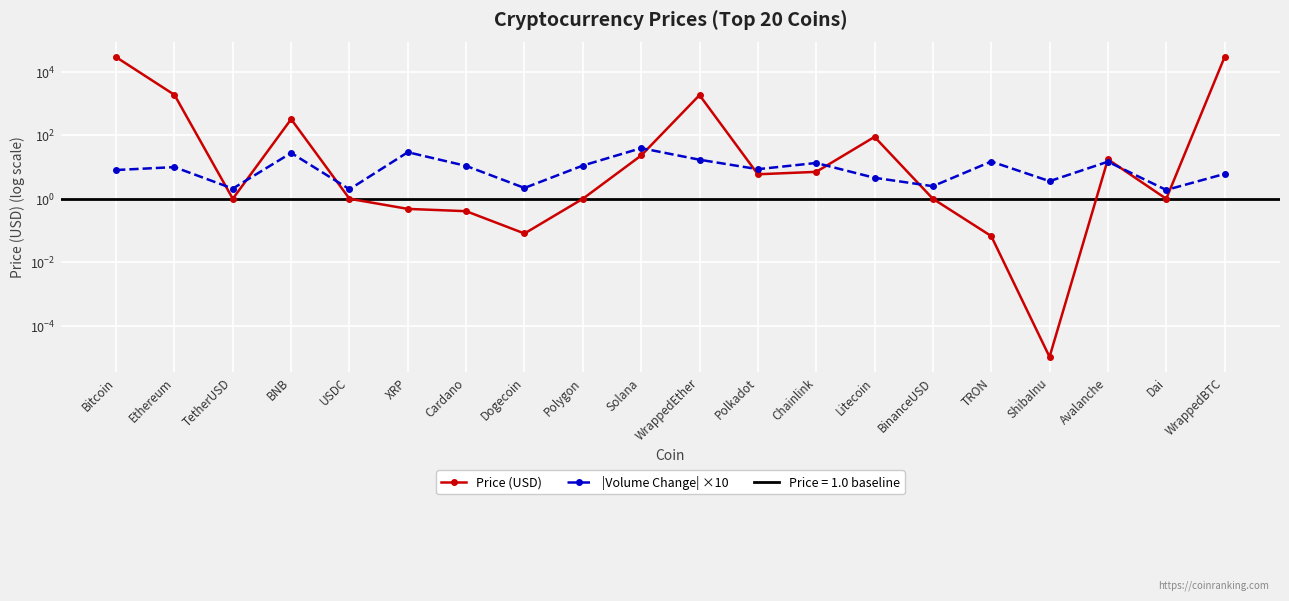

Reading right to left, extract all data points from this chart.

Price (USD): WrappedBTC=29443.3	Dai=1.0	Avalanche=17.6	ShibaInu=0.0	TRON=0.1	BinanceUSD=1.0	Litecoin=89.8	Chainlink=7.1	Polkadot=5.9	WrappedEther=1867.0	Solana=23.2	Polygon=1.0	Dogecoin=0.1	Cardano=0.4	XRP=0.5	USDC=1.0	BNB=325.2	TetherUSD=1.0	Ethereum=1900.9	Bitcoin=29413.8
|Volume Change| ×10: WrappedBTC=6.1	Dai=1.9	Avalanche=14.8	ShibaInu=3.6	TRON=15.0	BinanceUSD=2.5	Litecoin=4.6	Chainlink=13.5	Polkadot=8.6	WrappedEther=17.1	Solana=39.6	Polygon=11.2	Dogecoin=2.2	Cardano=10.9	XRP=29.5	USDC=2.0	BNB=28.0	TetherUSD=2.1	Ethereum=10.0	Bitcoin=8.1